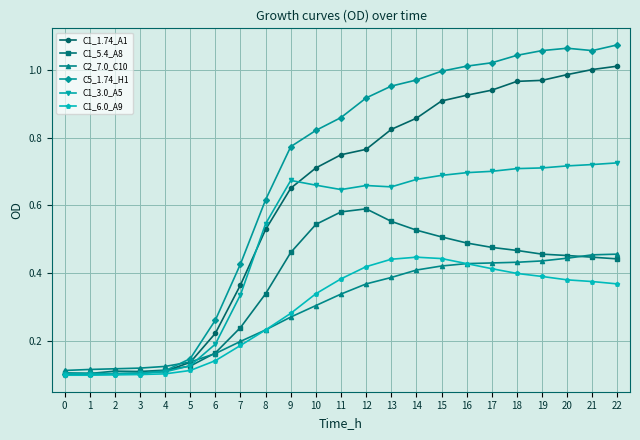

Is it true that C2_7.0_C10 equals 0.2 at 18?

False